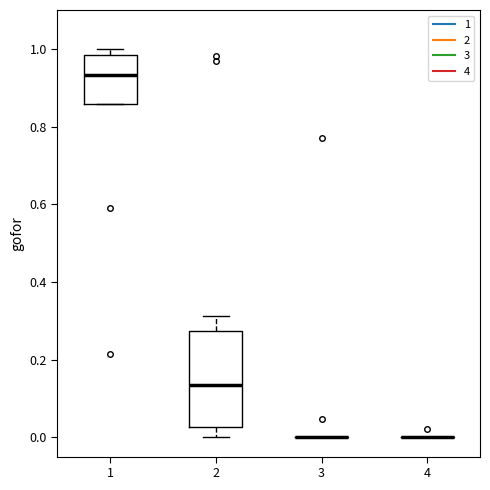

Reading left to right, transcribe this box plot: for each box, give where its median line is, the range the box spans, and where its two whiskers end, as read against the y-axis. The values are not printed on the chart, so give them approximately, as read against the axis.

1: median 0.94, box 0.86 to 0.98, whiskers 0.86 to 1.00
2: median 0.14, box 0.02 to 0.28, whiskers 0.00 to 0.32
3: box collapsed to a line at 0.00, whiskers 0.00 to 0.00
4: box collapsed to a line at 0.00, whiskers 0.00 to 0.00